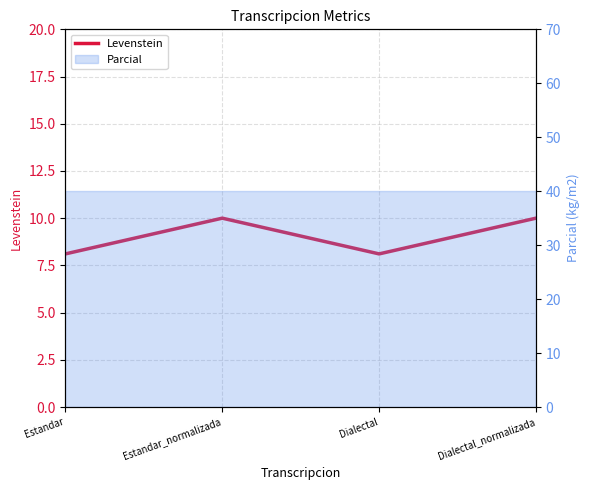

What is the sum of the values at Estandar and Estandar_normalizada?

18.1